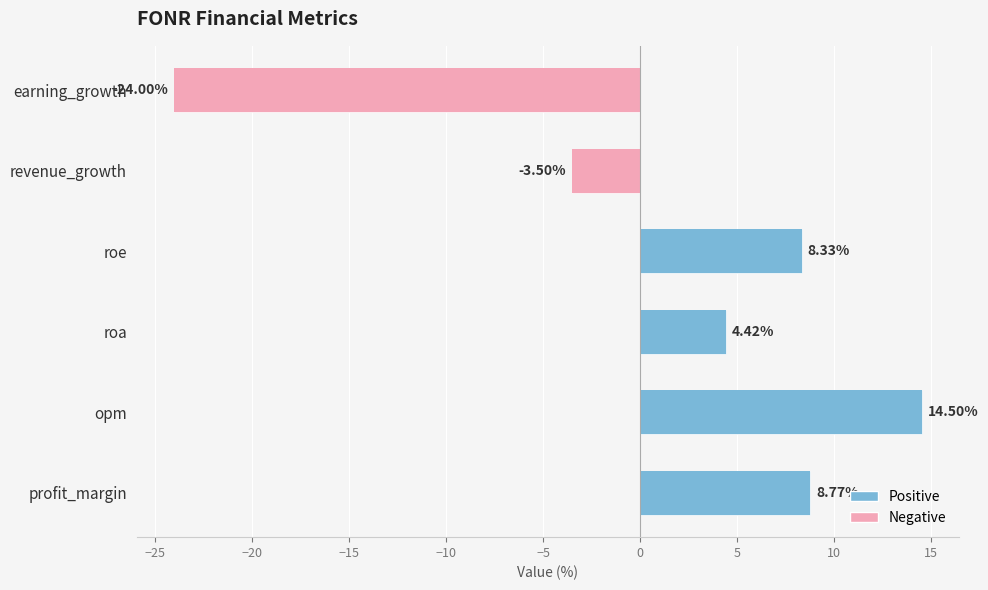

What is the sum of the values at revenue_growth and earning_growth?

-27.5